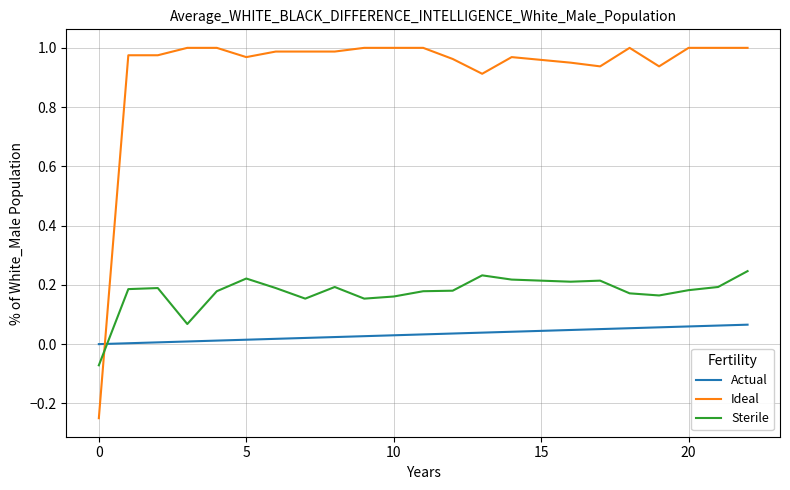

Rank the series by their maximum value, from highest to lowest.

Ideal, Sterile, Actual